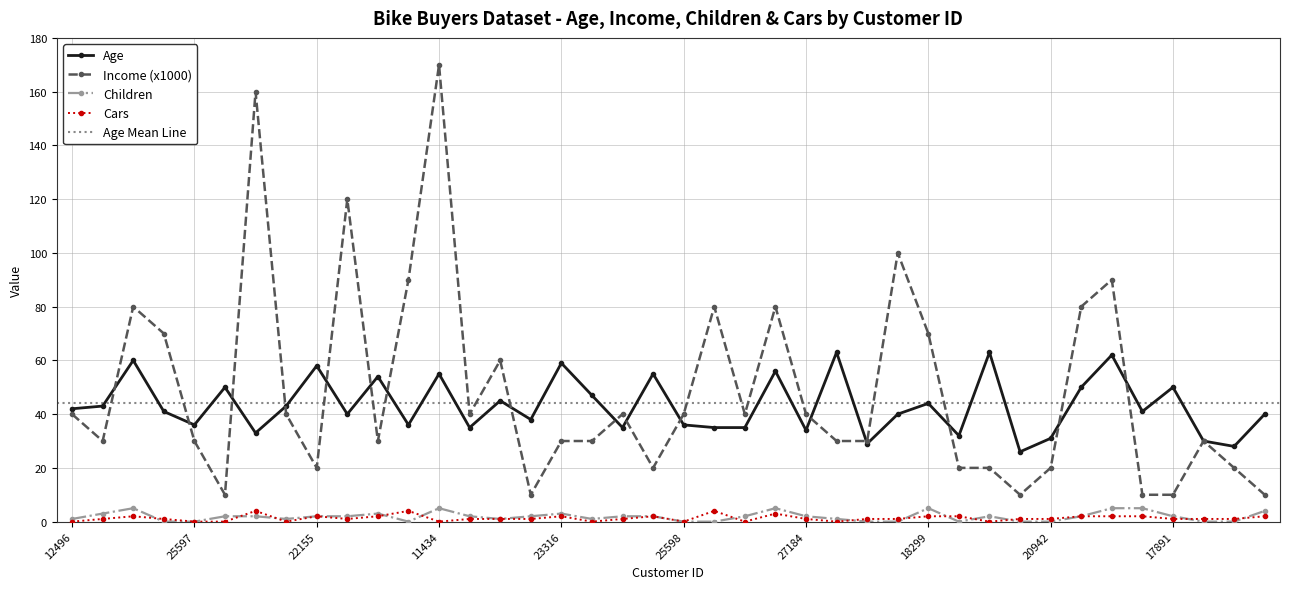

The value of Children at 27974 is 1. True or false?

False